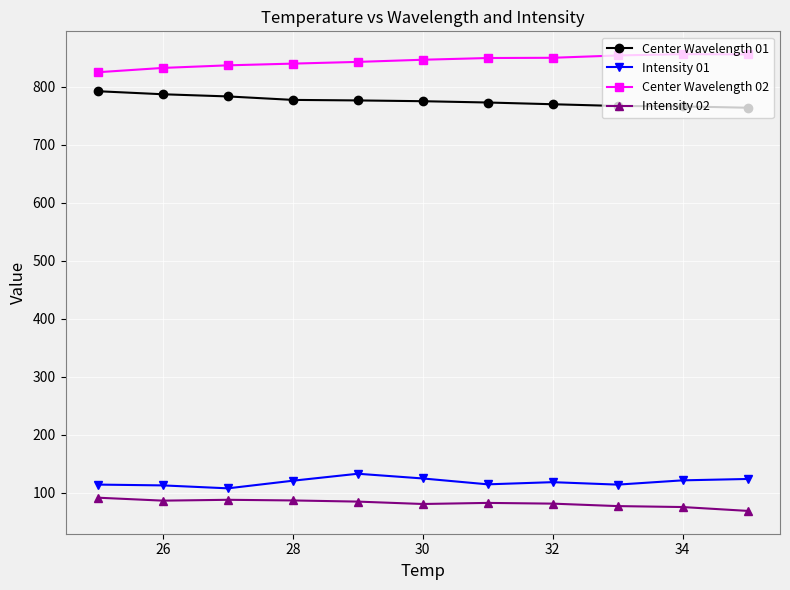

True or false: Intensity 02 and Center Wavelength 02 cross at least once.

False